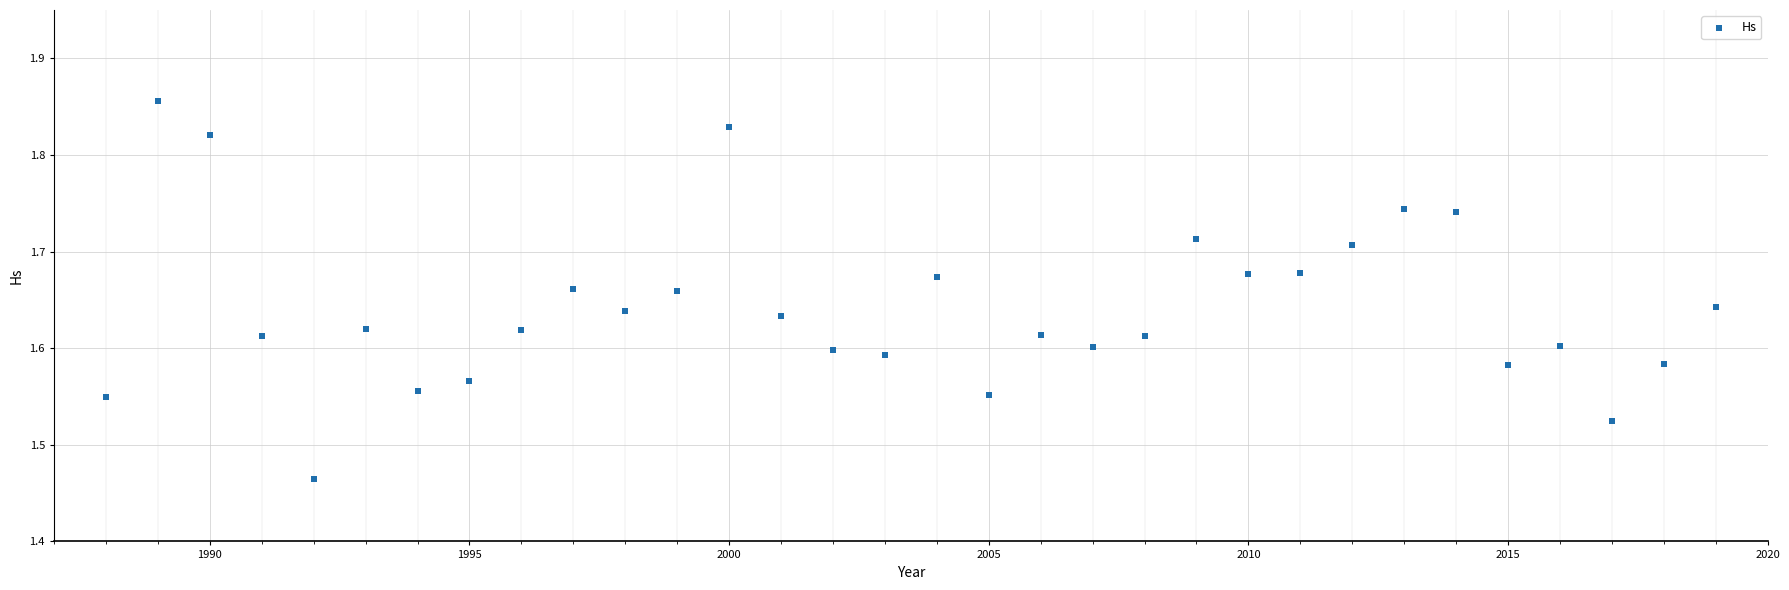

What is the range of Y values (max minus min)?

0.4